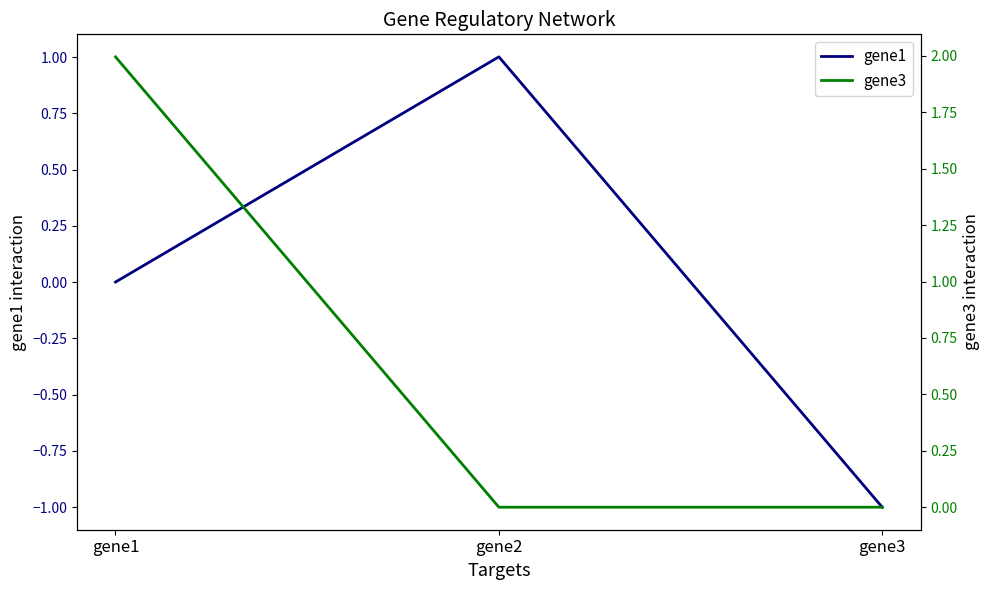

Rank the series by their maximum value, from lowest to highest.

gene1, gene3